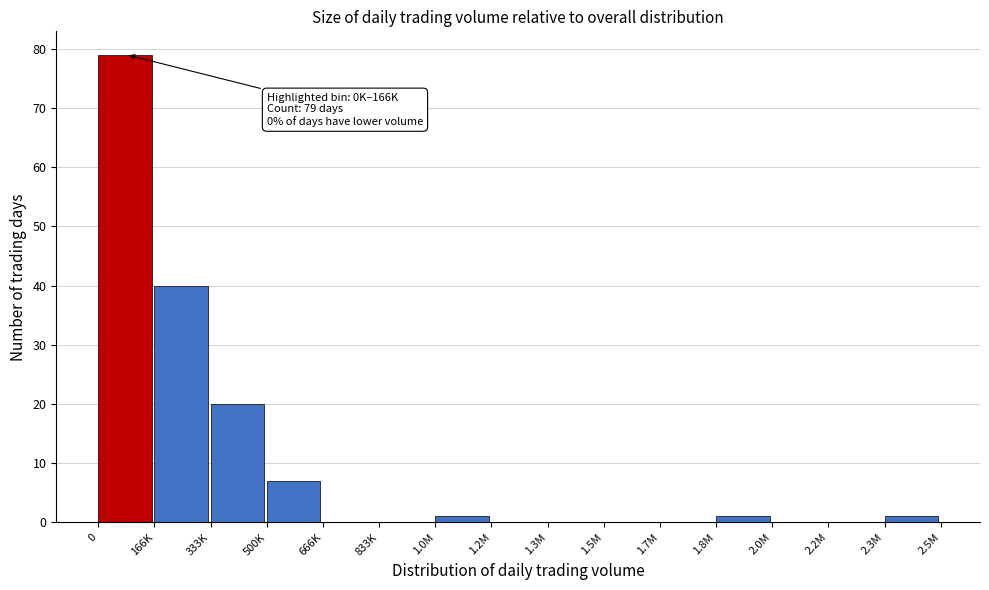

Reading left to right, transcribe all the data shown in this chart.

0=79	166K=40	333K=20	500K=7	666K=0	833K=0	1.0M=1	1.2M=0	1.3M=0	1.5M=0	1.7M=0	1.8M=1	2.0M=0	2.2M=0	2.3M=1